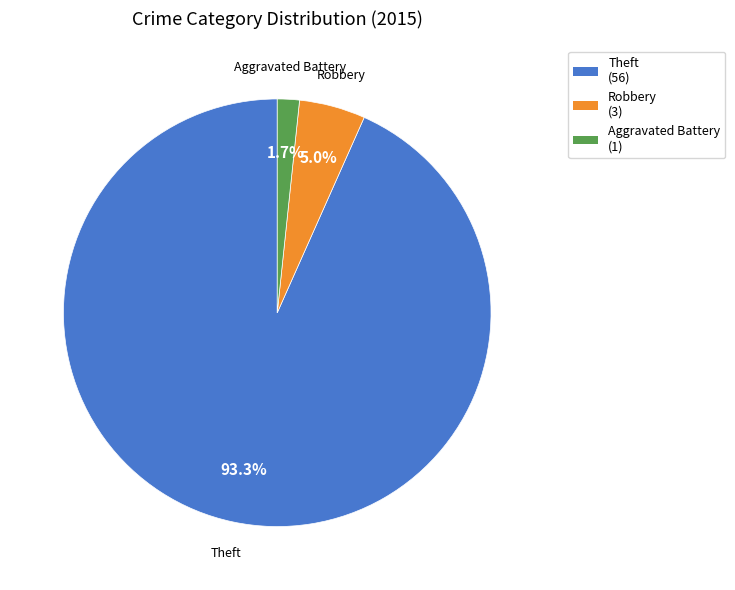

How many slices are in this pie chart?

3